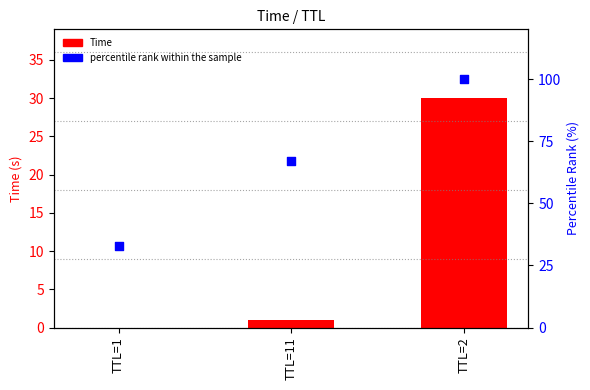

Which series reaches the minimum Y coordinate?

Time